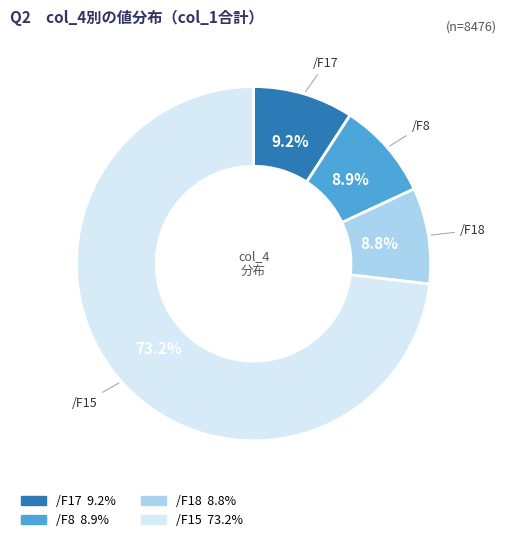

Is there any slice that represents more than half of the pie?

Yes